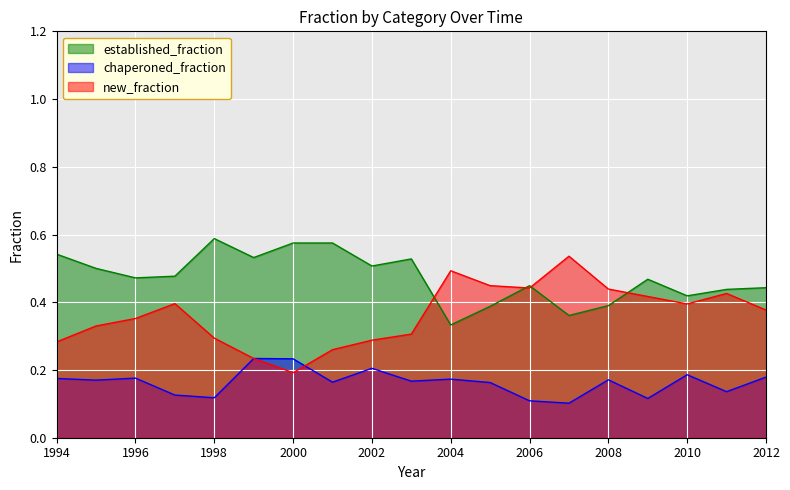

What are all the series names shown in the legend?

established_fraction, chaperoned_fraction, new_fraction